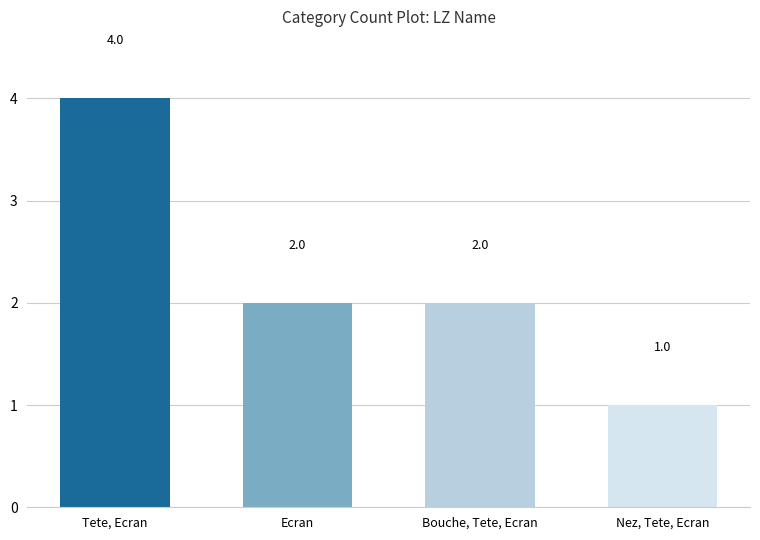

What is the label of the 2nd bar from the right?

Bouche, Tete, Ecran